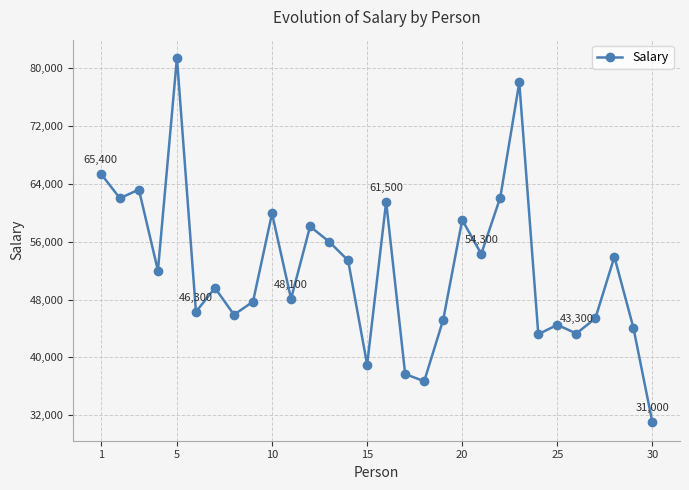

What is the minimum value shown in the chart?

31000